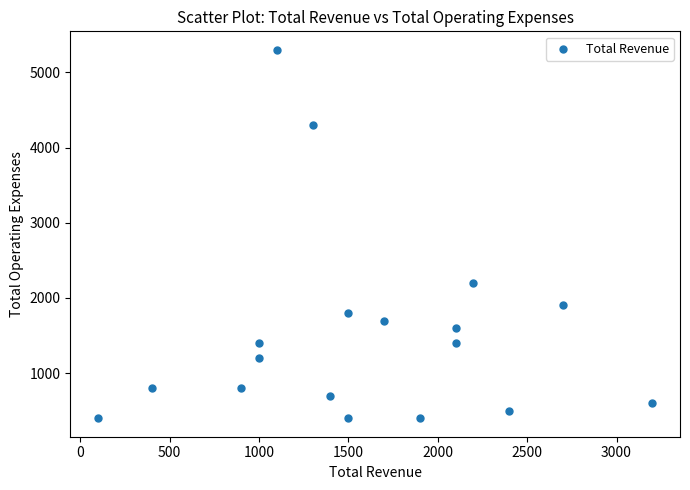

What Y value in the scatter plot is closest to 2850?

2200